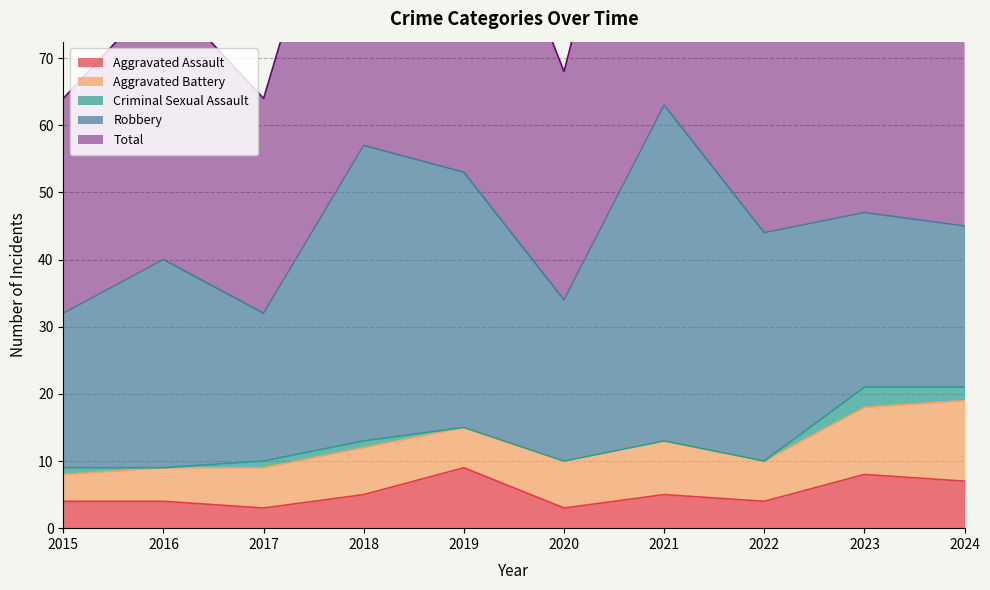

How many data points does each series have?

10